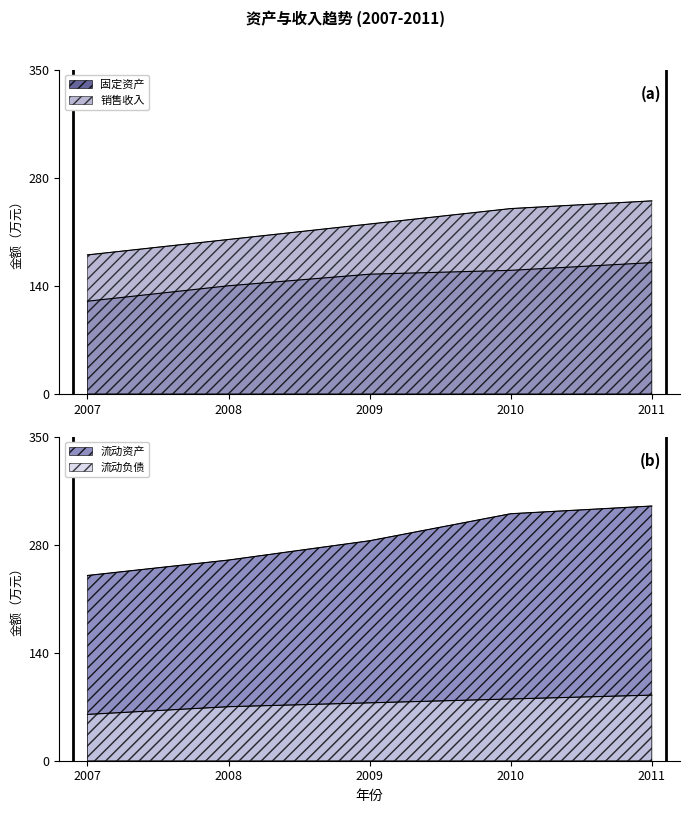

Reading left to right, extract all data points from this chart.

固定资产: 2007=120	2008=140	2009=155	2010=160	2011=170
流动资产: 2007=240	2008=260	2009=285	2010=320	2011=330
流动负债: 2007=60	2008=70	2009=75	2010=80	2011=85
销售收入: 2007=180	2008=200	2009=220	2010=240	2011=250